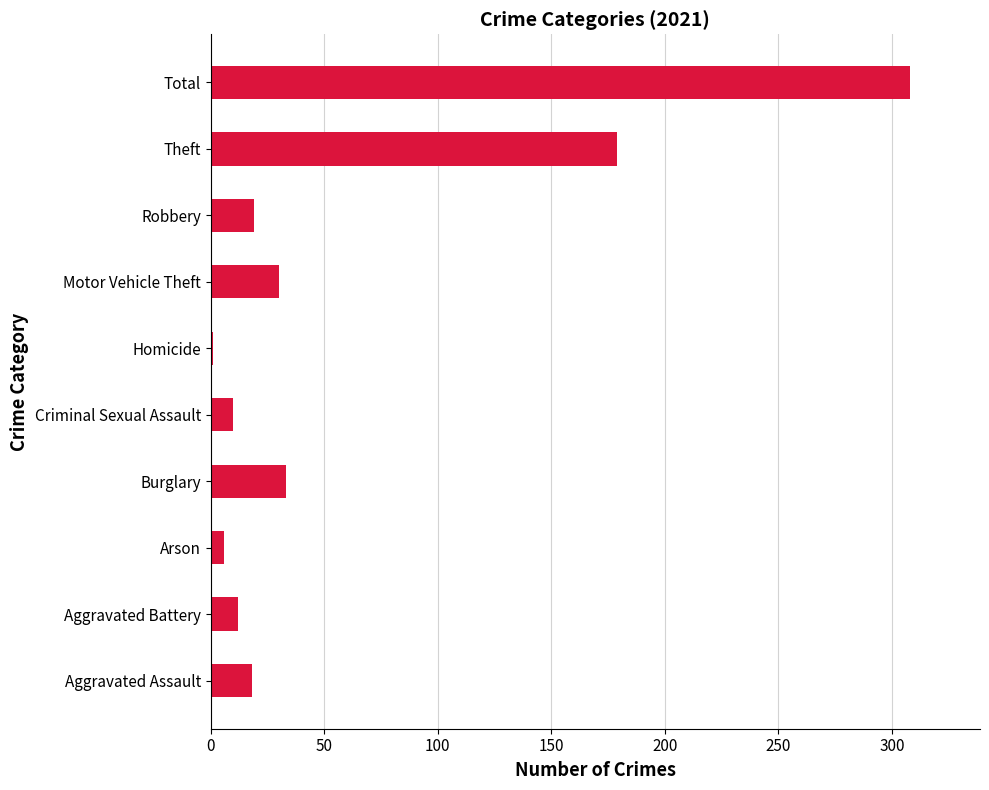

What is the maximum value shown in the chart?

308